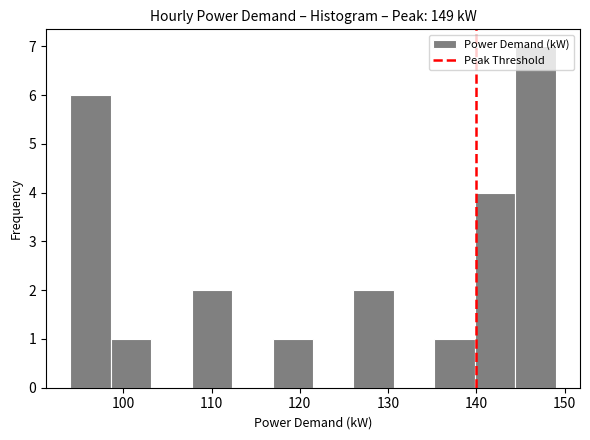

Reading left to right, list every bar in this chart as the range it spans on the x-axis followed by its height. Neither the bar edges nor the heights are printed on the chart, so give them approximately, as read against the axes.

94 to 99: 6
99 to 103: 1
103 to 108: 0
108 to 112: 2
112 to 117: 0
117 to 122: 1
122 to 126: 0
126 to 131: 2
131 to 135: 0
135 to 140: 1
140 to 144: 4
144 to 149: 7